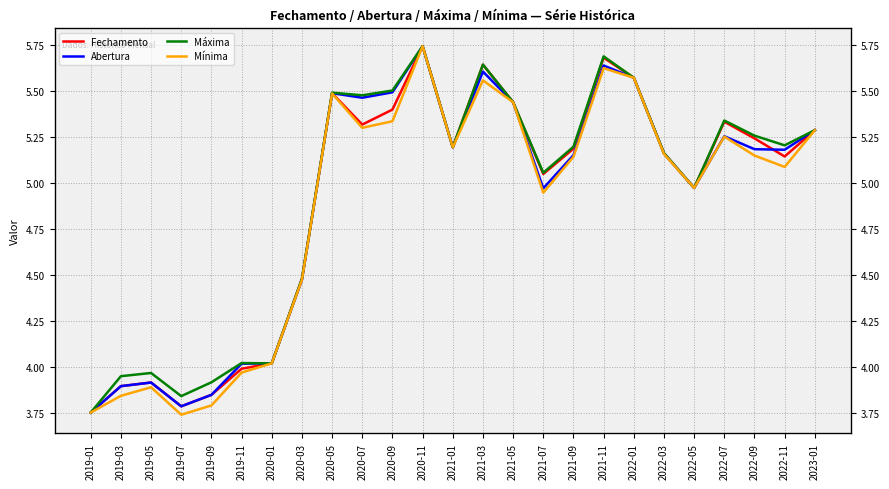

Which series has the largest range (max minus min)?

Mínima